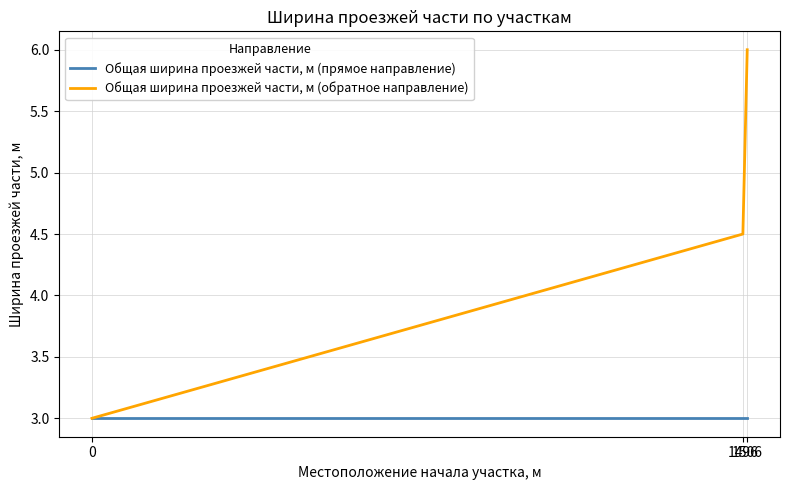

Which series has the largest total across all categories?

Общая ширина проезжей части, м (обратное направление)